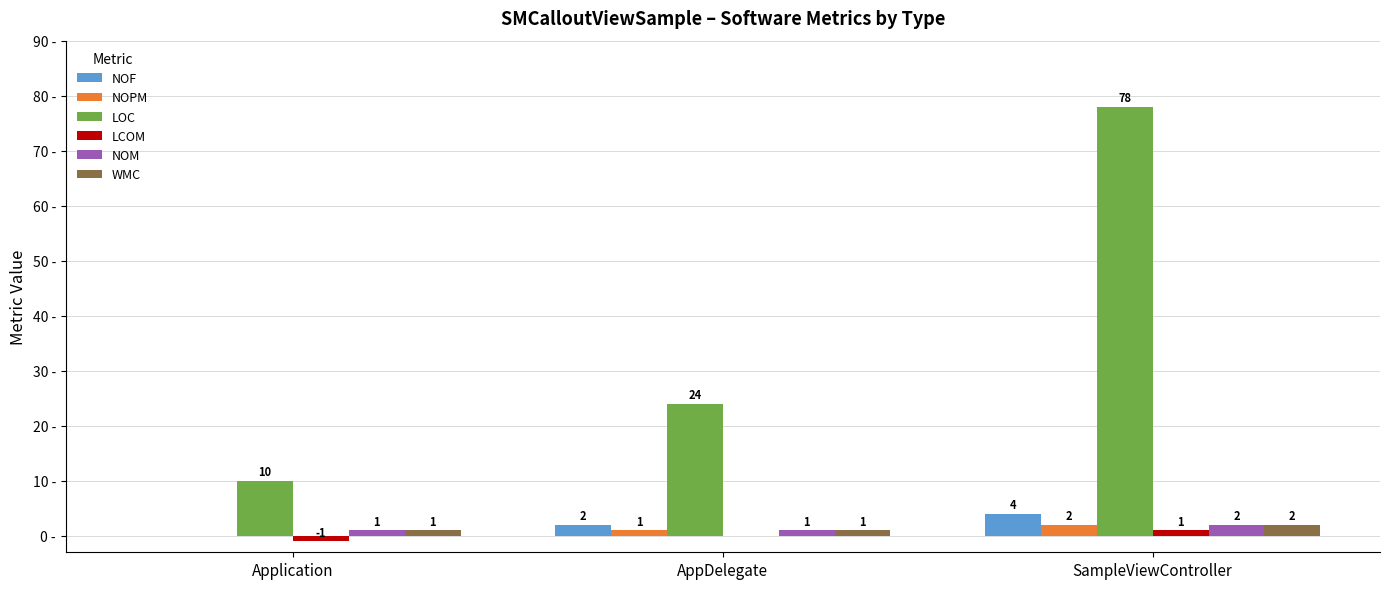

Between Application and SampleViewController, which series saw the biggest shift?

LOC